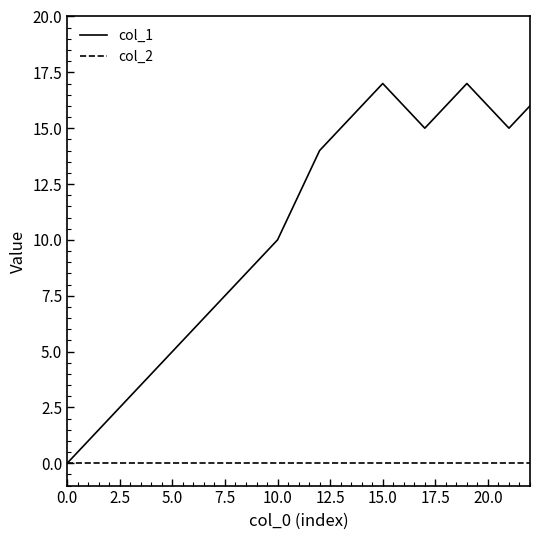

What is the greatest value displayed?

17